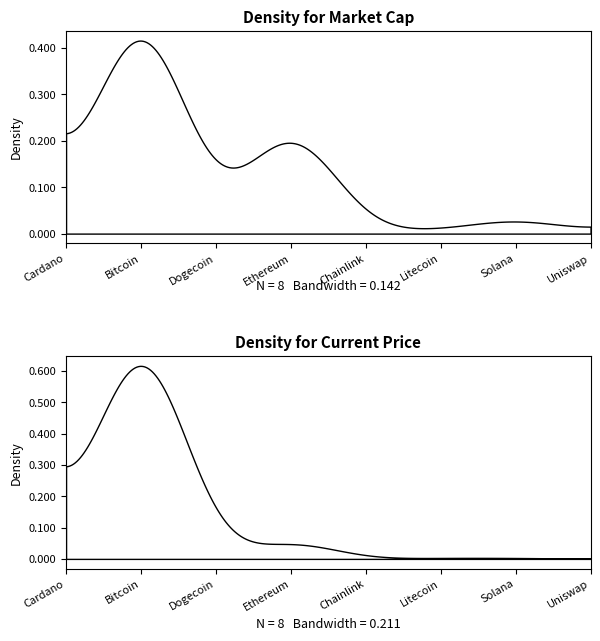

What position from the left is Litecoin?

6